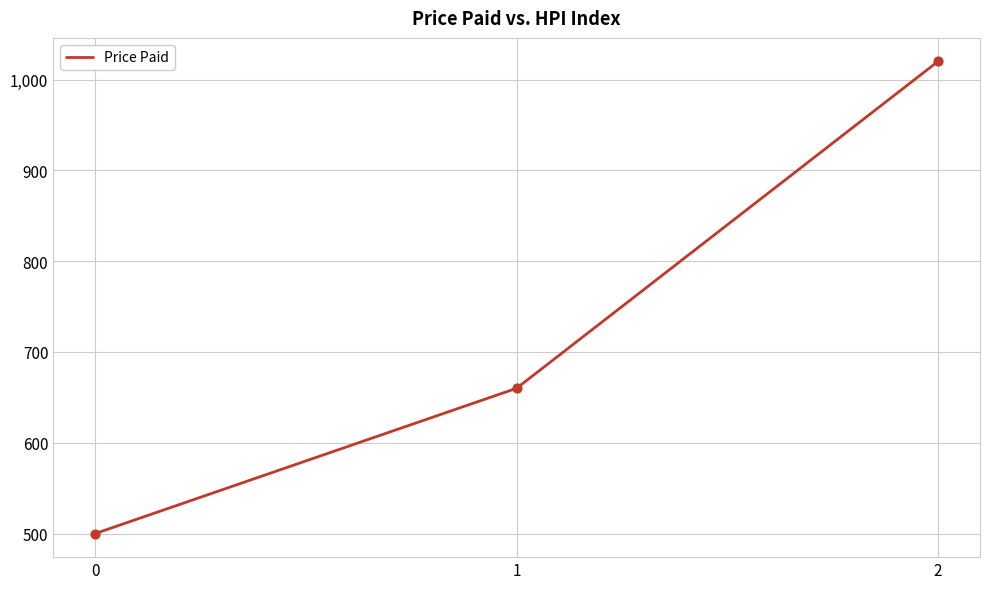

What is the change in value from 0 to 1?

+160